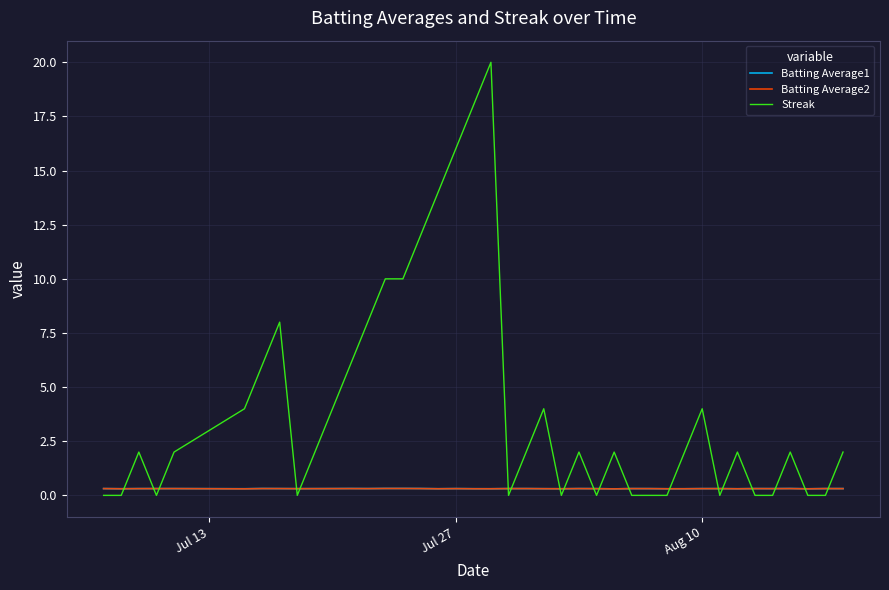

Which series has the largest total across all categories?

Streak